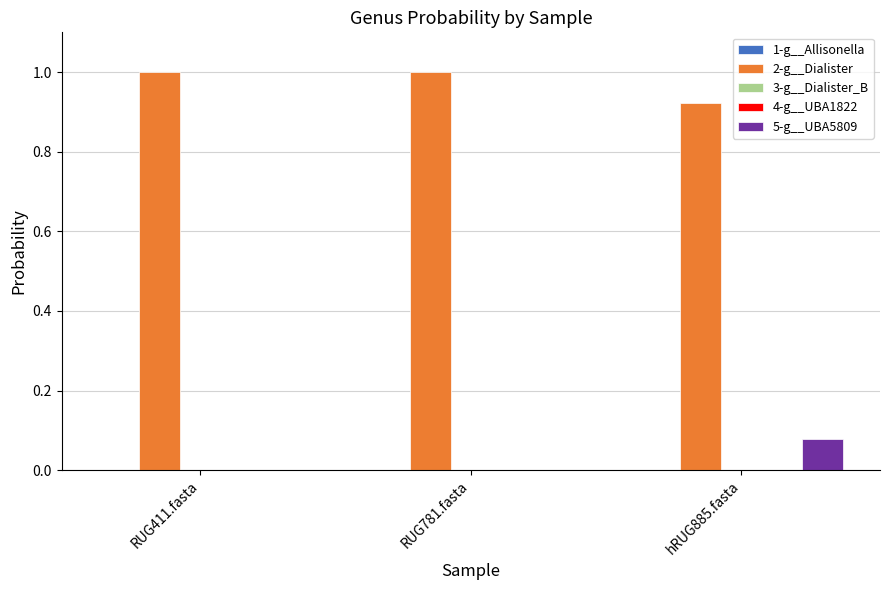

Which series has the largest total across all categories?

2-g__Dialister